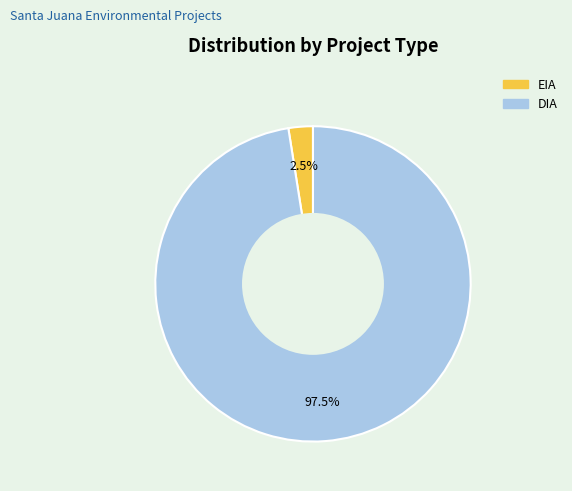

Which slice is the largest?

DIA